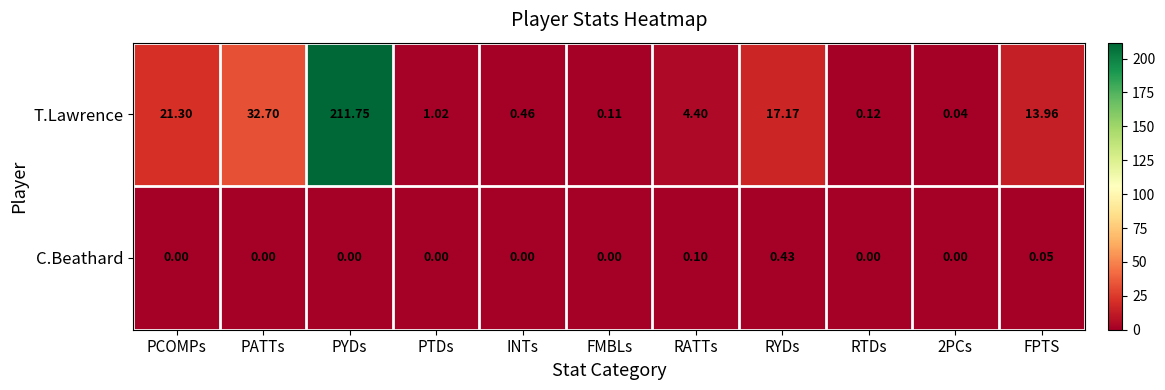

List the series in order of their peak value, highest first.

T.Lawrence, C.Beathard